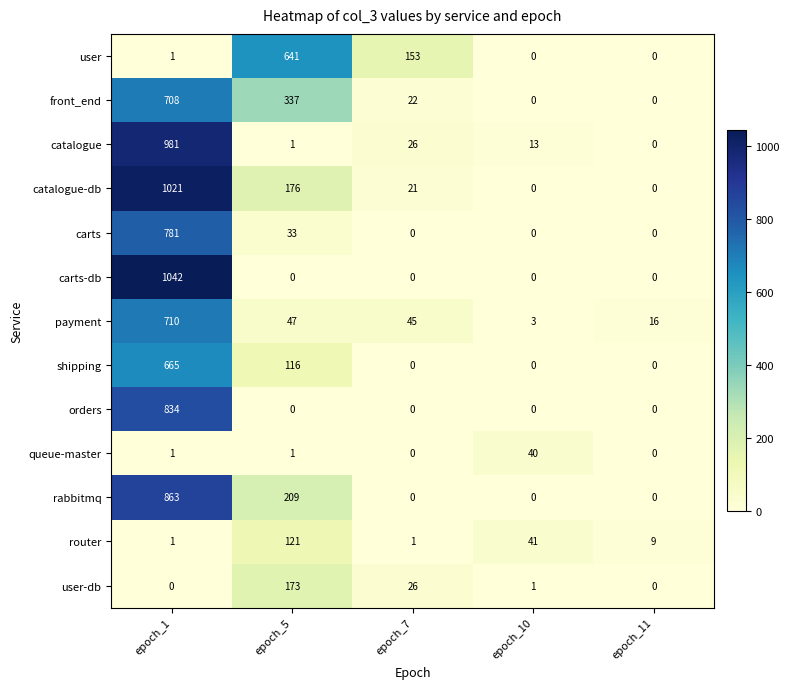

Which series has the widest spread of values?

carts-db